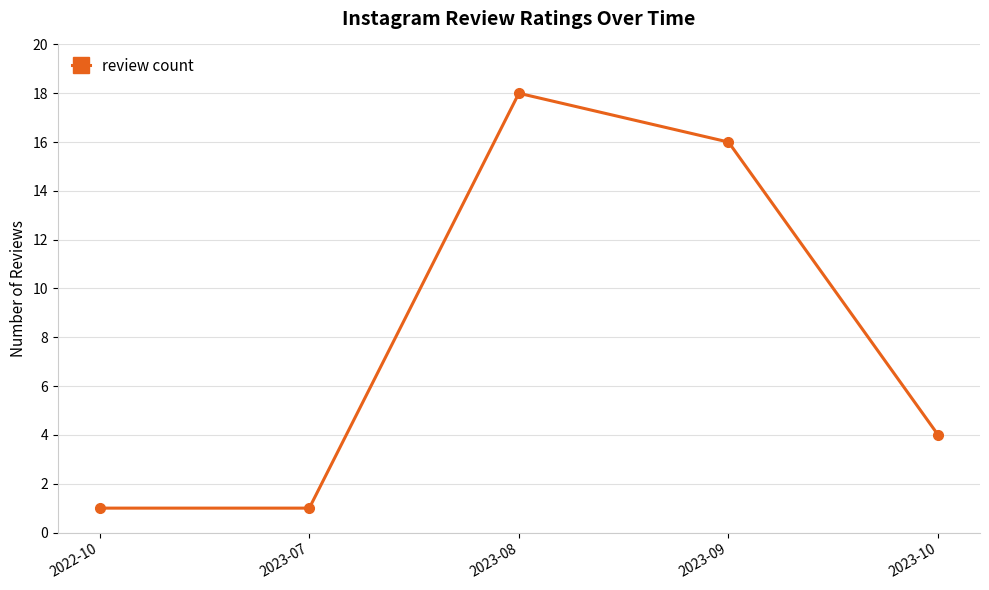

What is the maximum value shown in the chart?

18